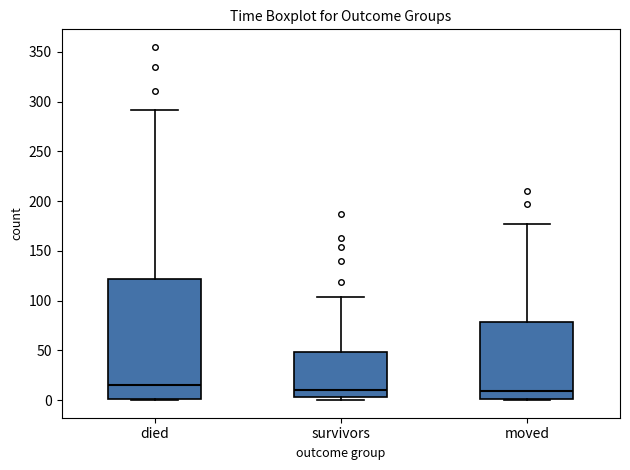

Reading left to right, transcribe this box plot: for each box, give where its median line is, the range the box spans, and where its two whiskers end, as read against the y-axis. The values are not printed on the chart, so give them approximately, as read against the axis.

died: median 15, box 0 to 120, whiskers 0 to 290
survivors: median 10, box 5 to 50, whiskers 0 to 105
moved: median 10, box 0 to 80, whiskers 0 to 175